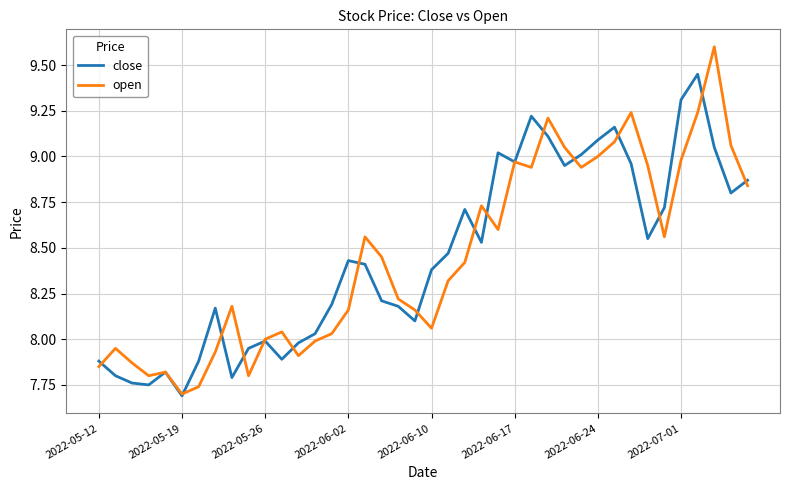

Rank the series by their maximum value, from lowest to highest.

close, open